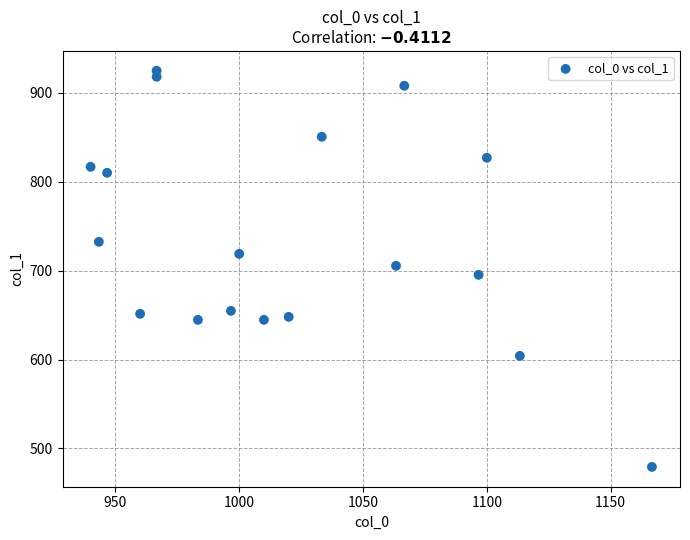

What is the range of Y values (max minus min)?

445.5